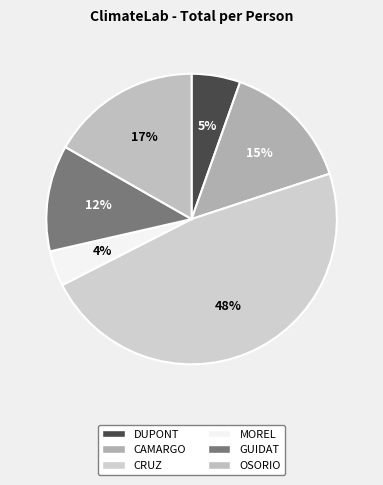

What is the smallest slice in the pie chart?

MOREL Laure